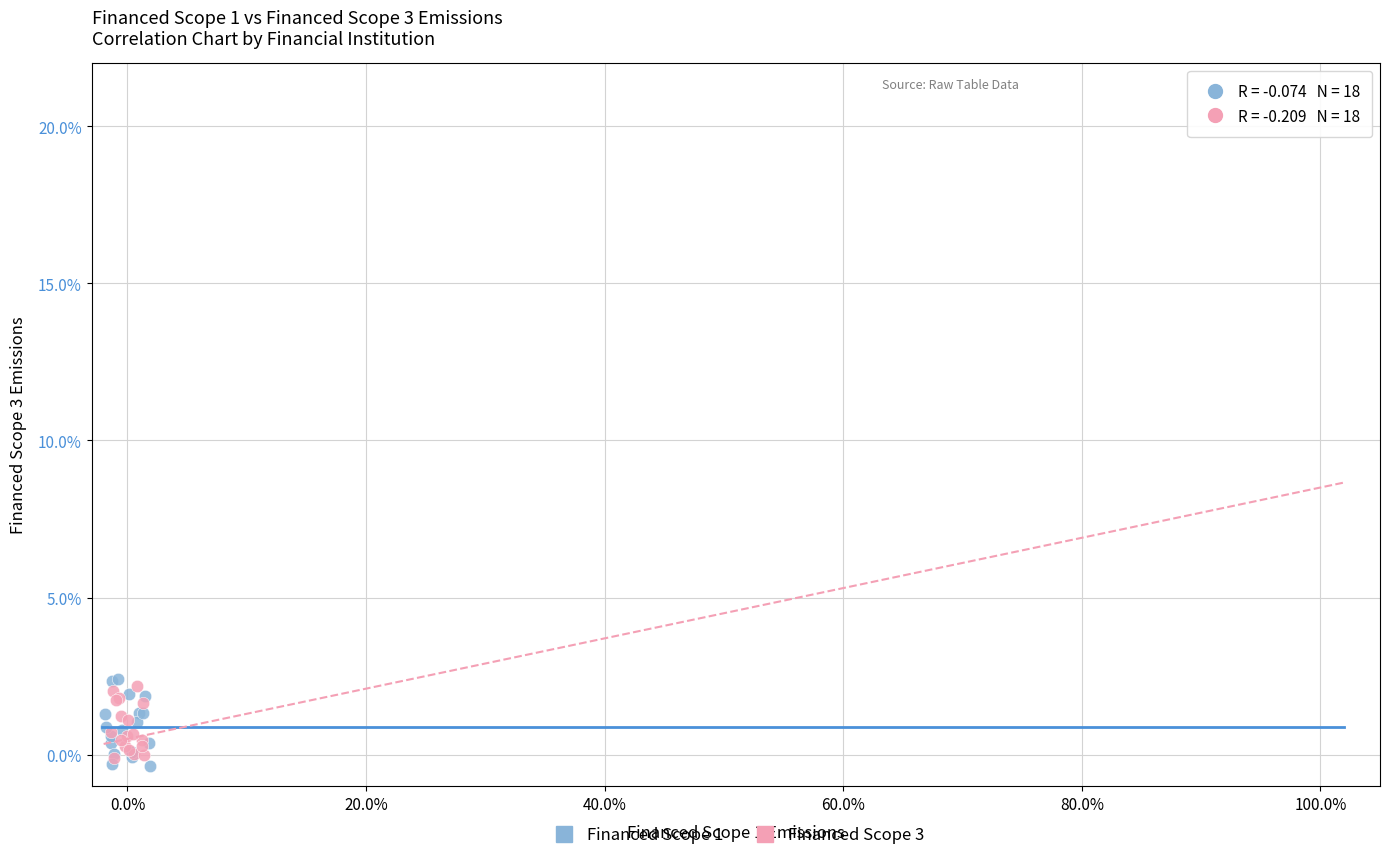

Which series contains the highest Y value?

Financed Scope 1